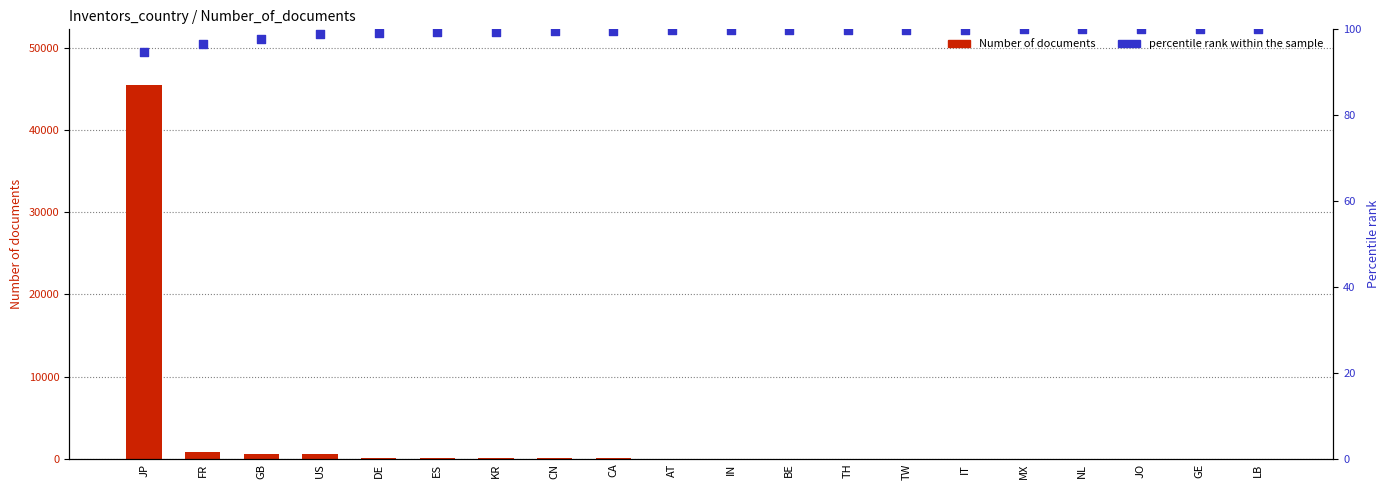

Which series reaches the minimum Y coordinate?

Number of documents